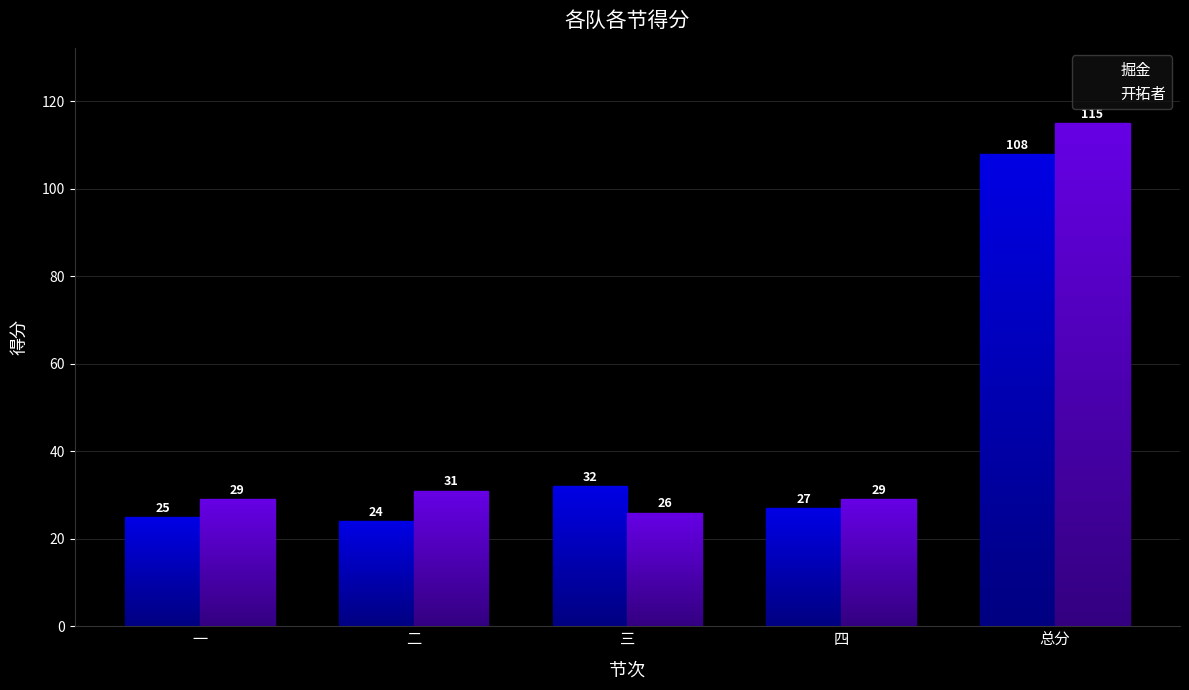

Reading right to left, list all the values displayed in this chart.

掘金: 总分=108	四=27	三=32	二=24	一=25
开拓者: 总分=115	四=29	三=26	二=31	一=29